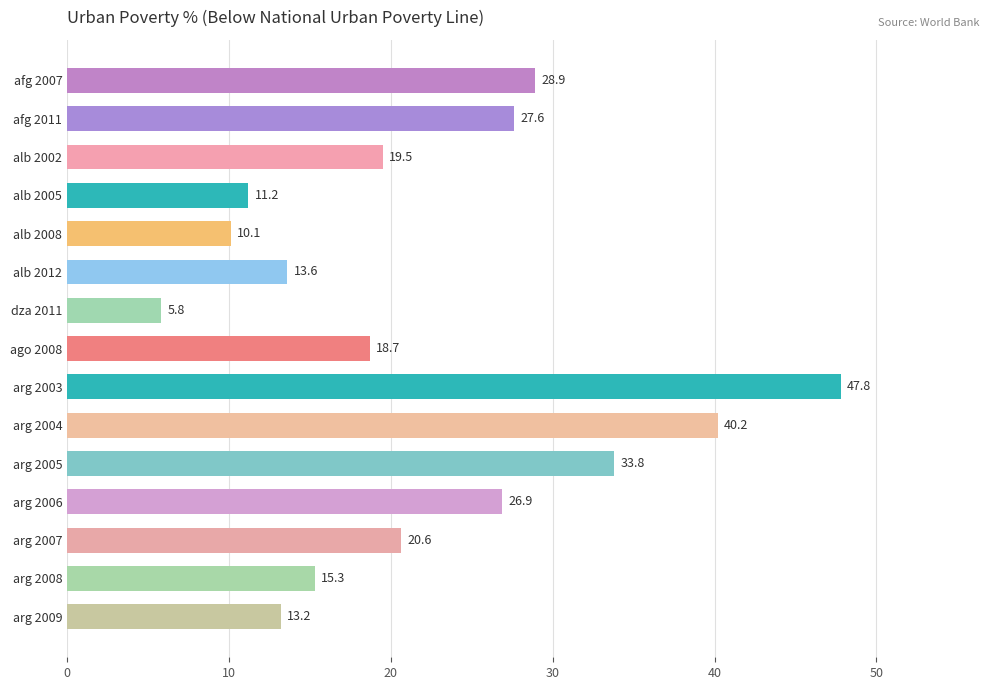

How many values are below 19?

7